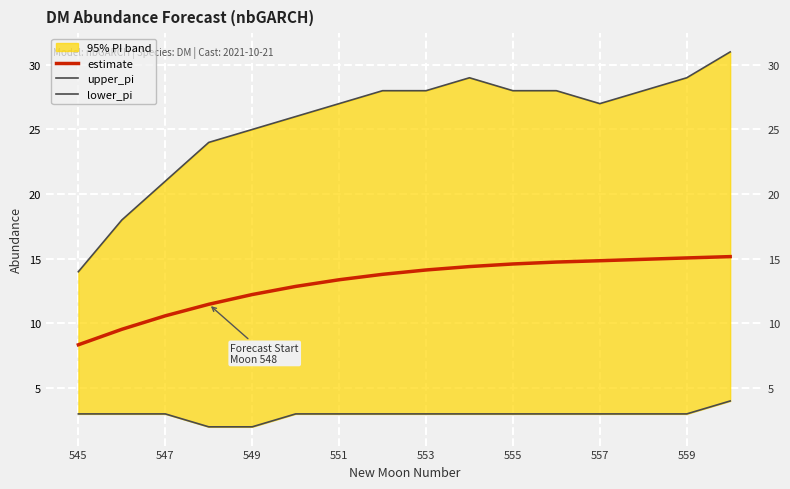

What is the difference between the estimate values at 549 and 551?

0.9